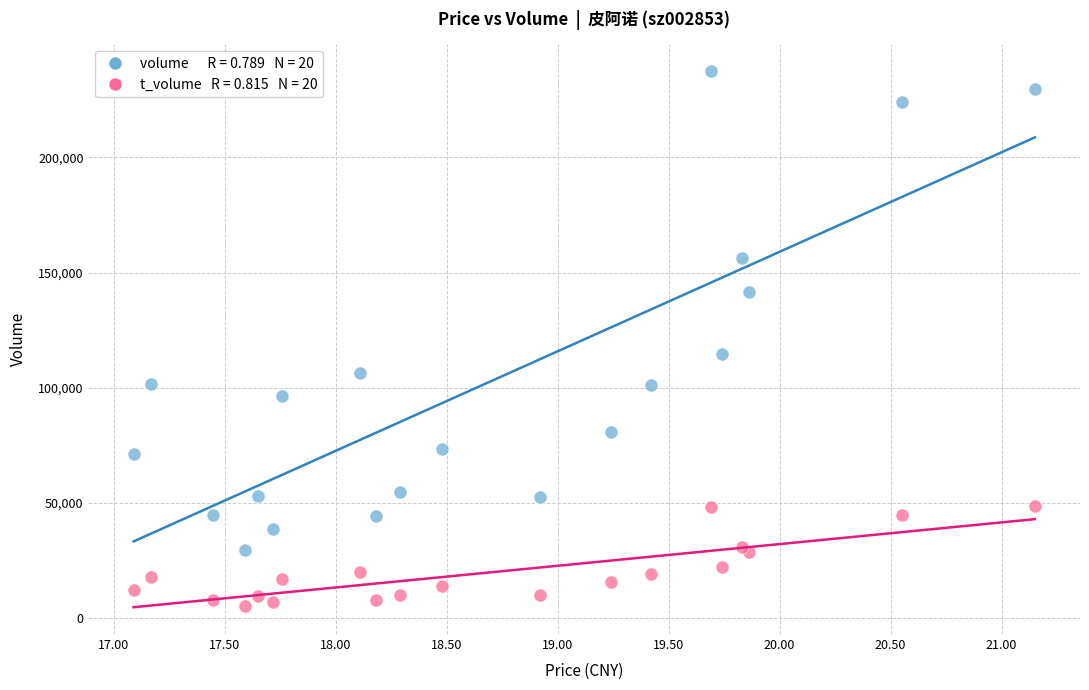

Across all series, what Y value is closest to 121351?

114581